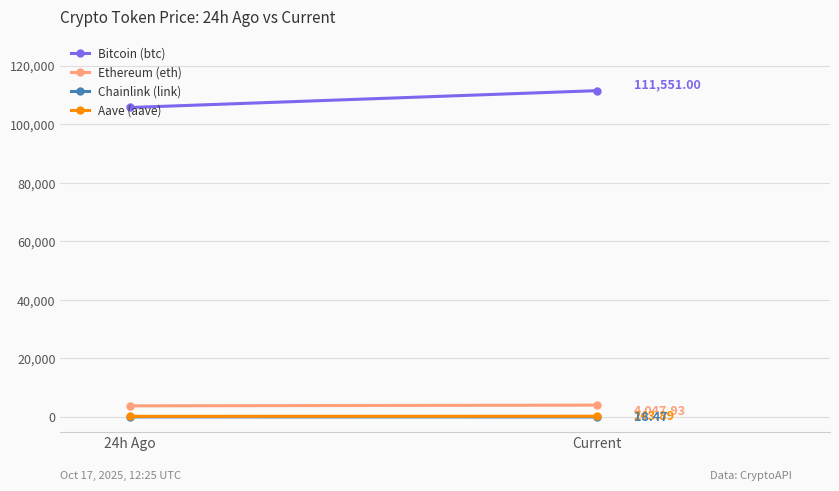

How many lines are shown in the chart?

4